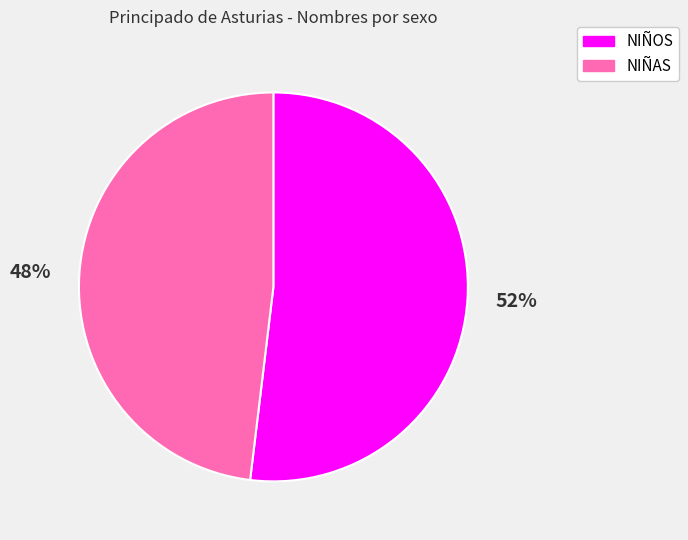

True or false: NIÑOS accounts for 52% of the total.

True